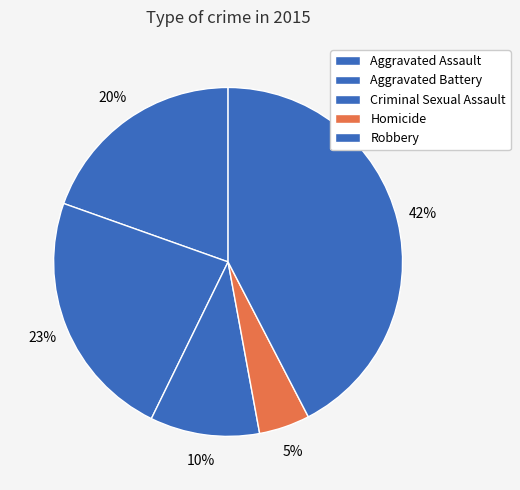

How many segments does this pie chart have?

5